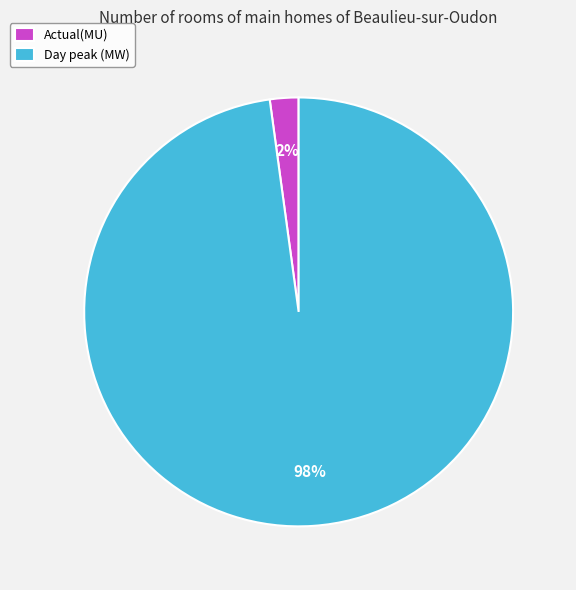

The Day peak (MW) slice represents 98% of the pie. True or false?

True